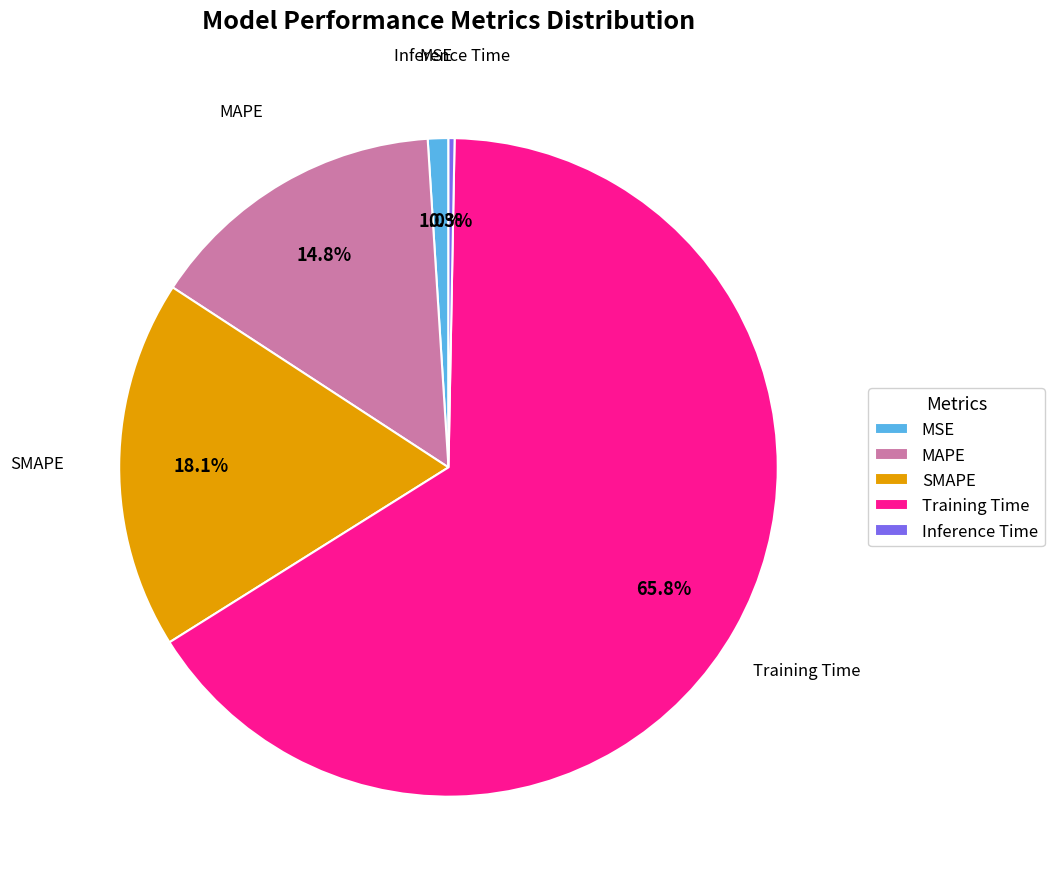

To the nearest percent, what is the combined percentage of MSE and Training Time?

67%